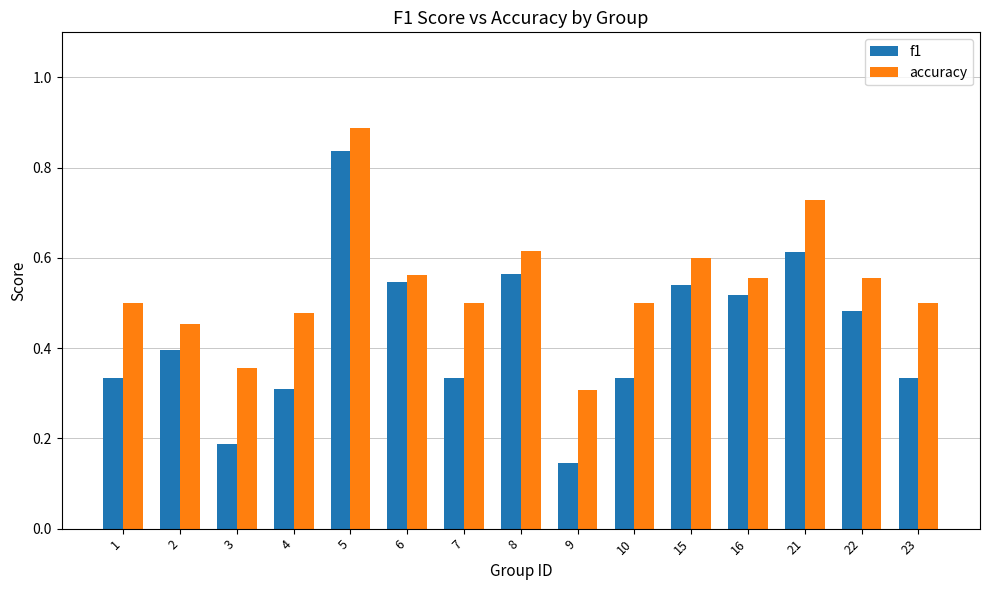

Which series has the widest spread of values?

f1